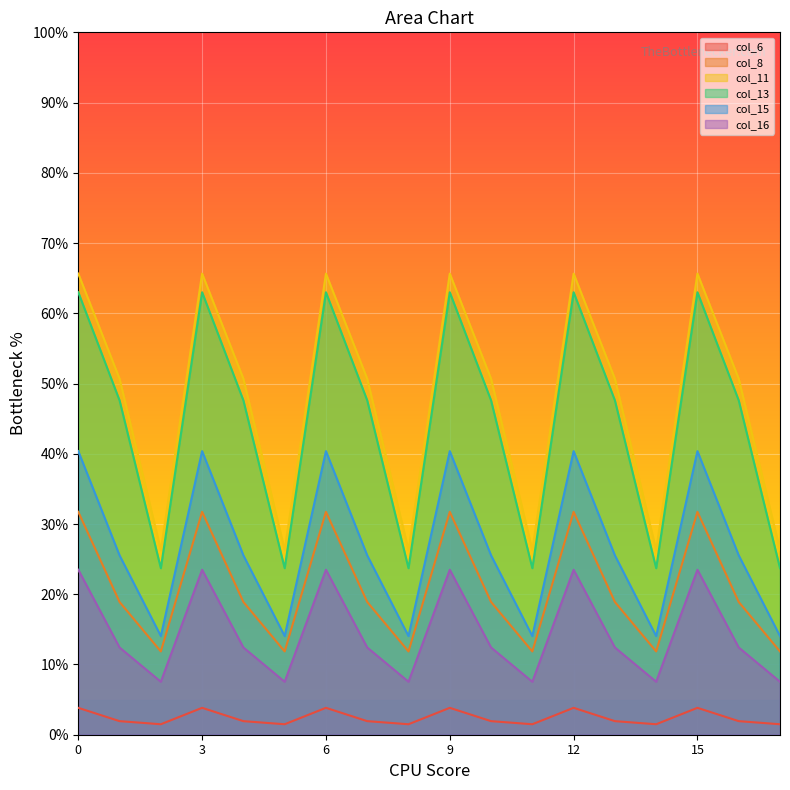

The value of col_8 at 0 is 49.9. True or false?

False